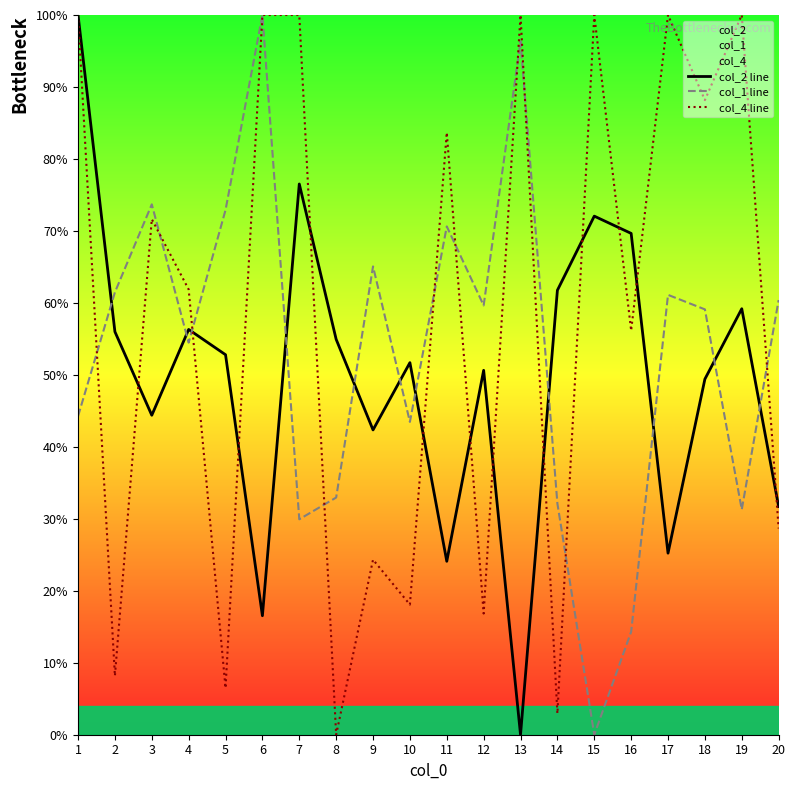

At which label does col_2 line reach its minimum?

13